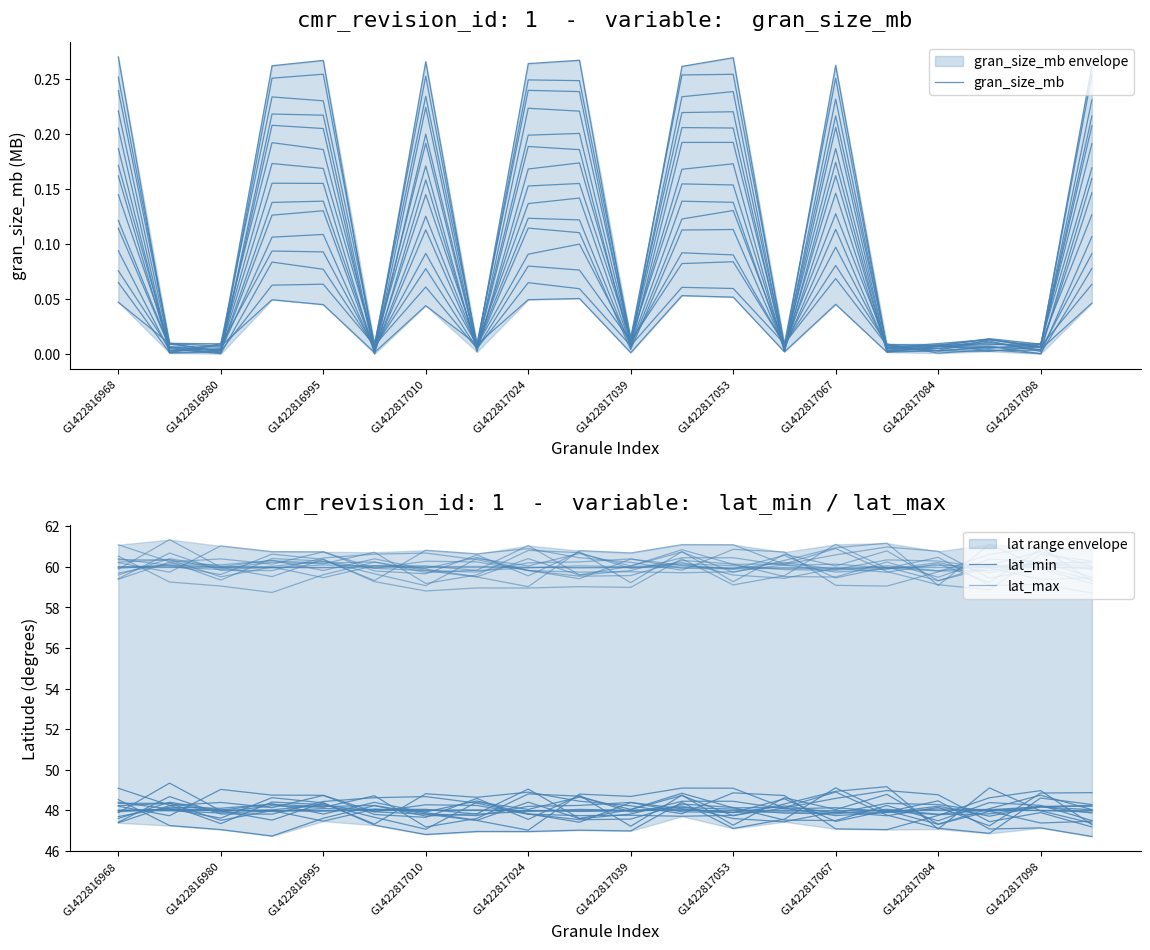

Which category has the highest value in the lat_max series?

G1422816968